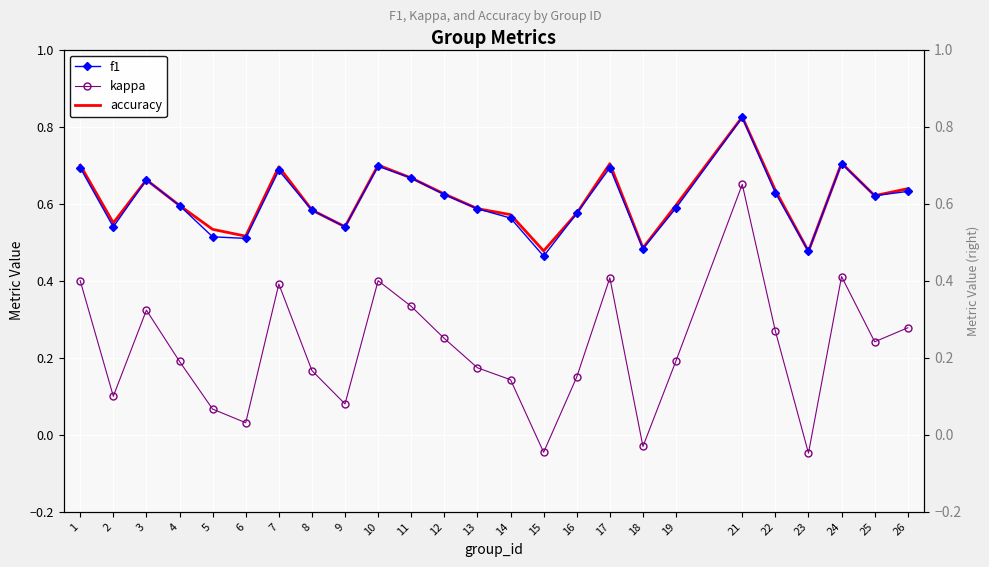

At which label does f1 reach its minimum?

15